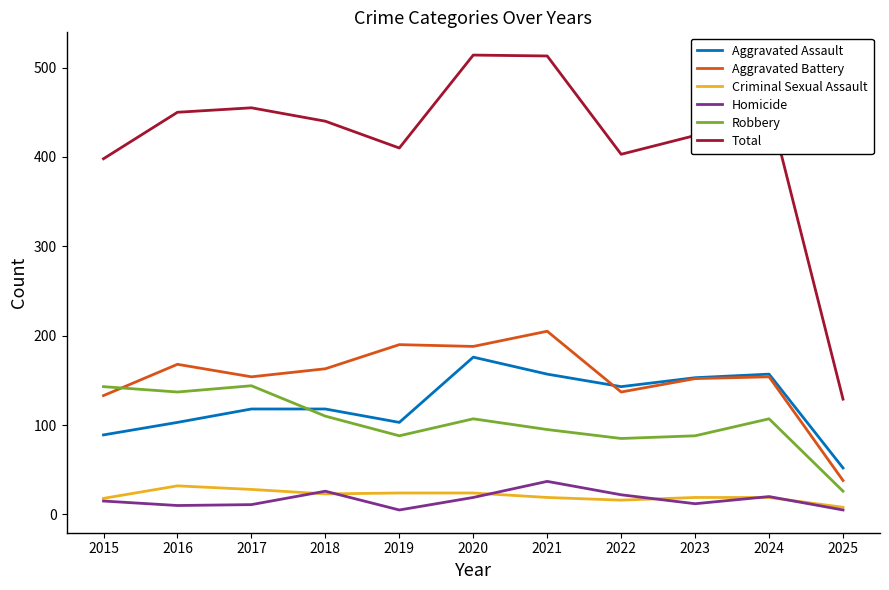

Where is the first local maximum for Homicide?

2018